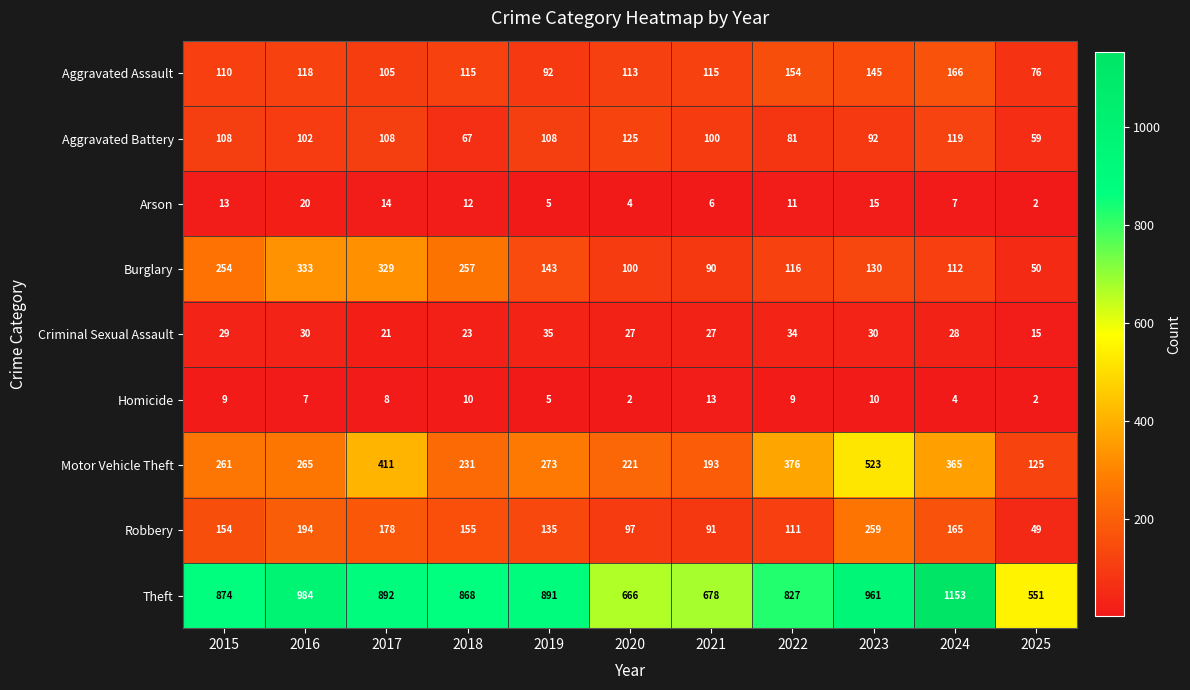

How many series are shown in this chart?

9